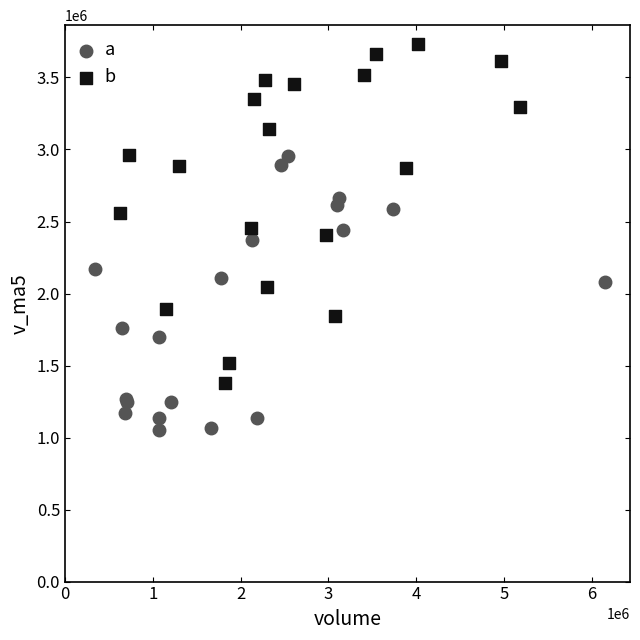

Which series reaches the maximum Y coordinate?

b